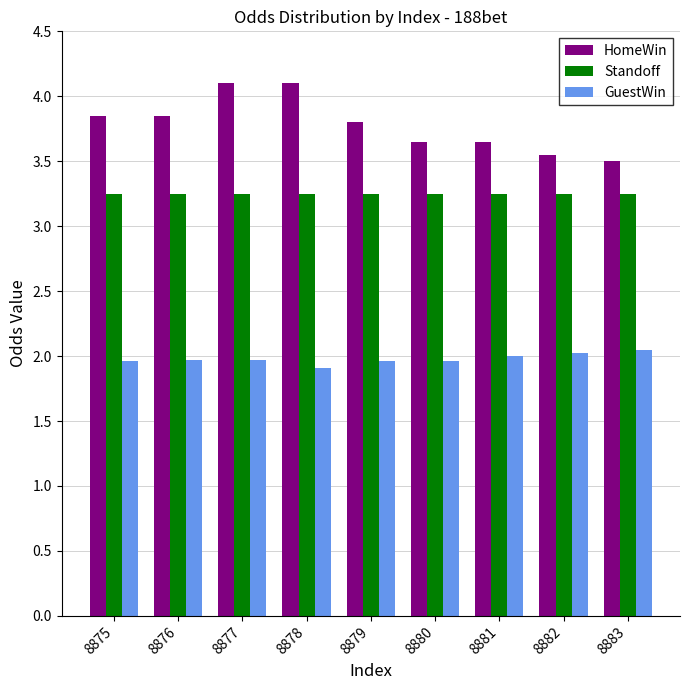

What is the highest value of the HomeWin series?

4.1